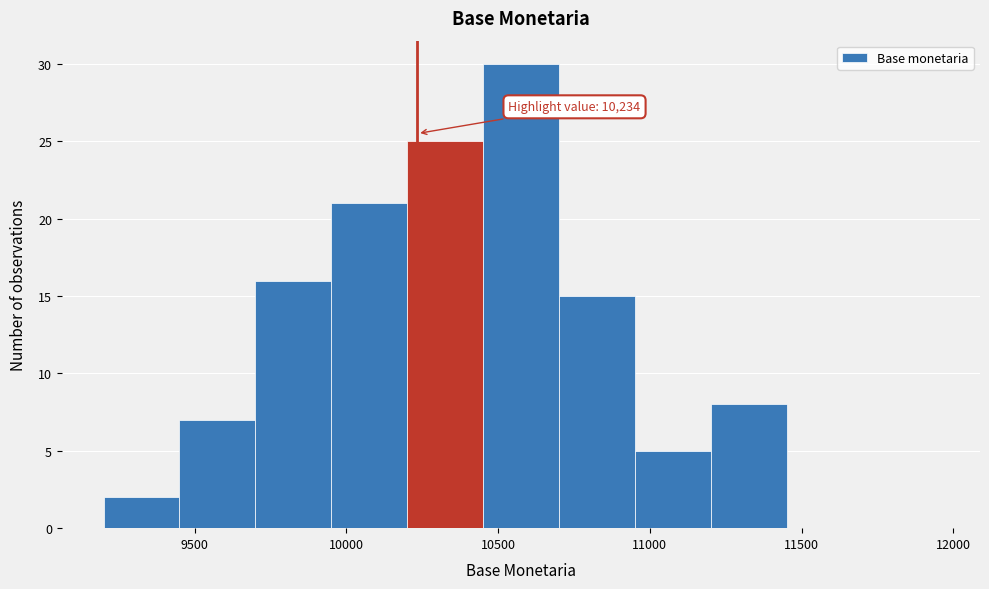

Which range on the x-axis has the tallest bar?

10450 to 10700